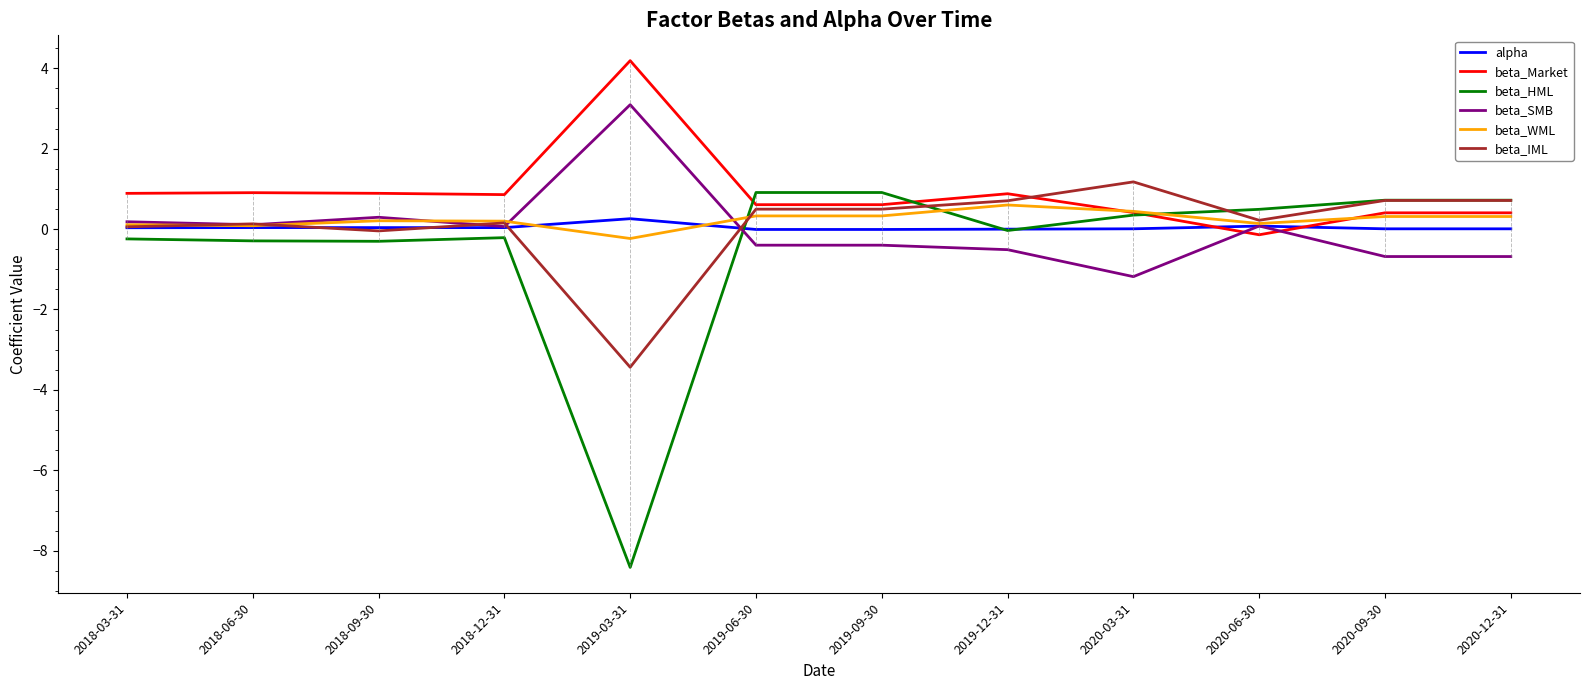

How many times do beta_SMB and beta_Market cross each other?

2